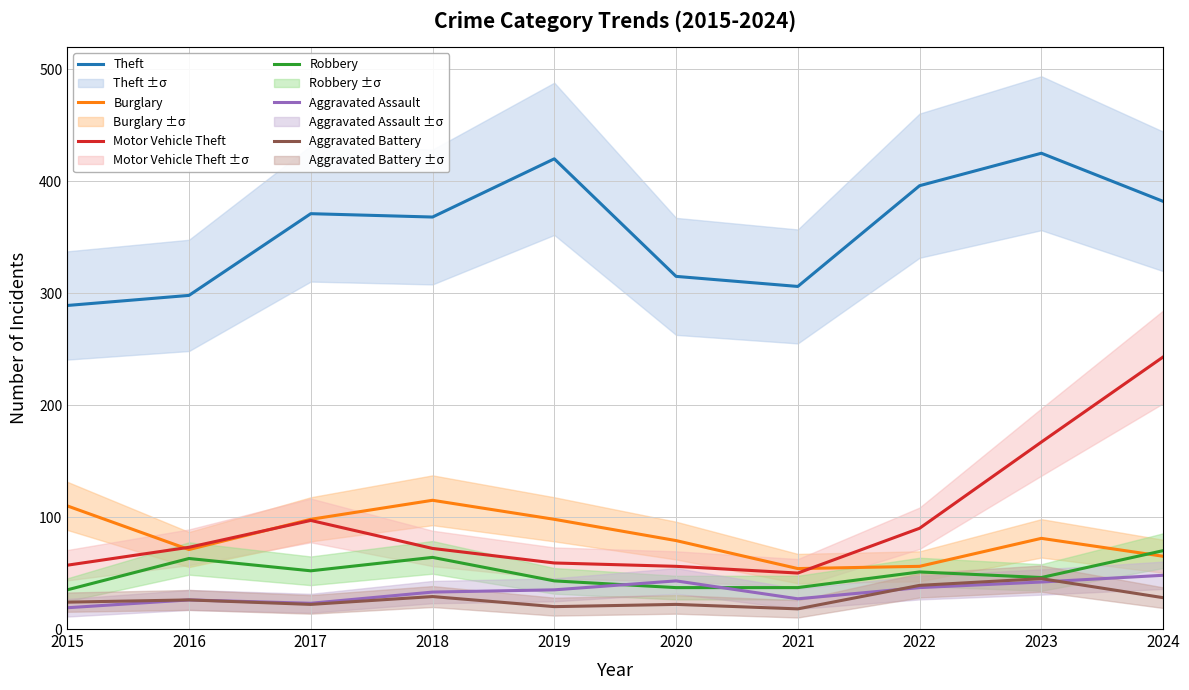

At which category is the sum across all series the highest?

2024